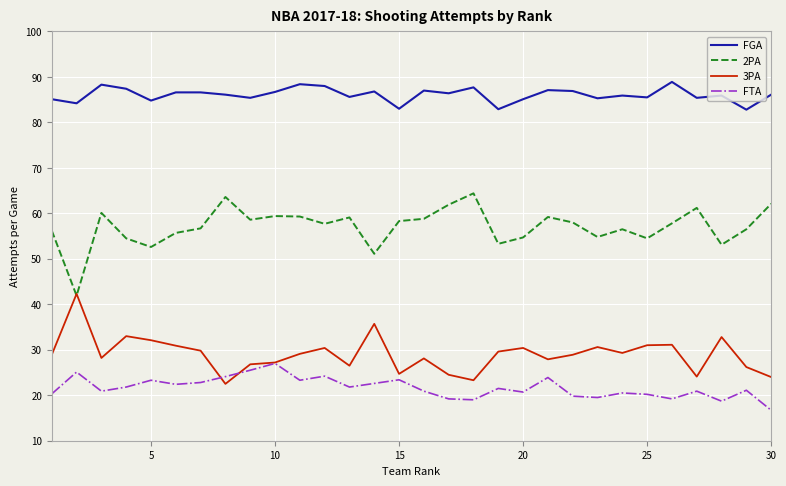

What is the lowest value of the FGA series?

82.8